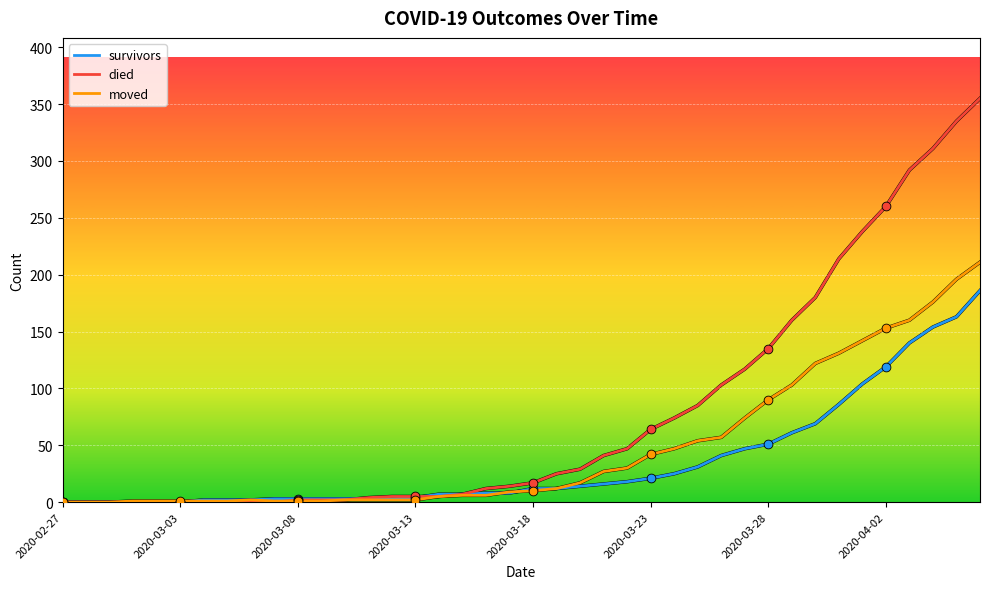

Which series has the widest spread of values?

died